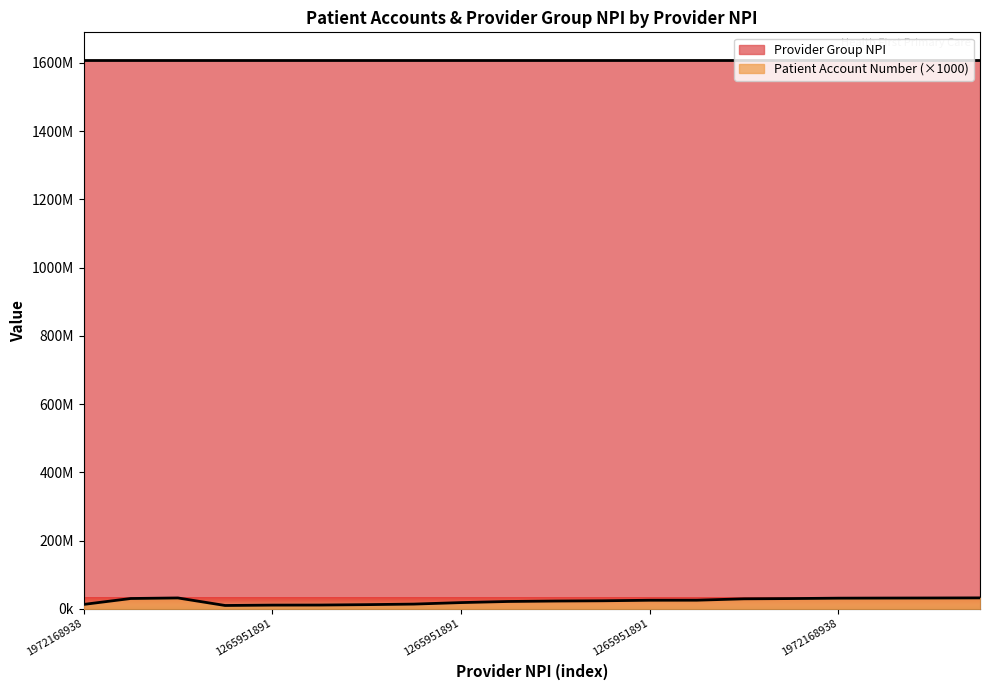

How many data points does each series have?

20